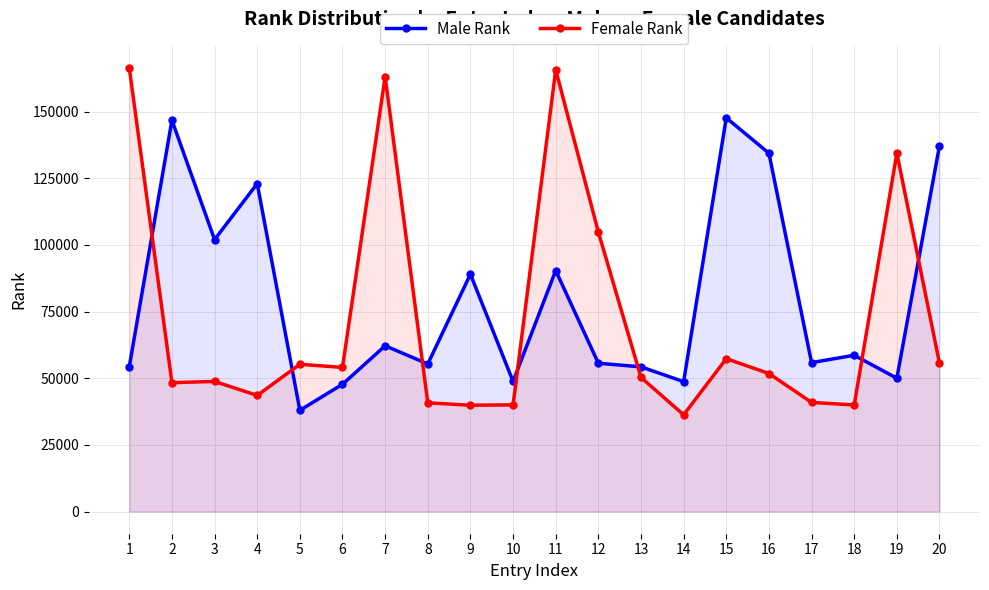

What are all the series names shown in the legend?

Male Rank, Female Rank